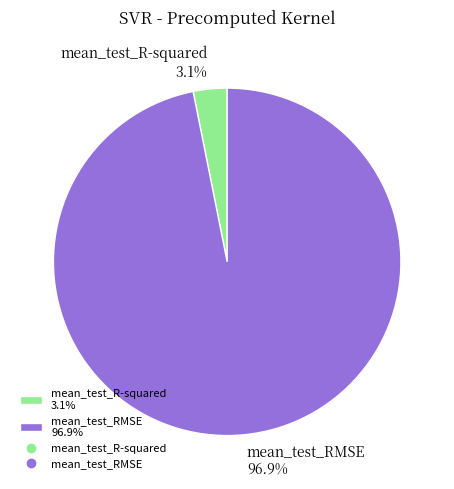

Which has a higher value, mean_test_R-squared or mean_test_RMSE?

mean_test_RMSE